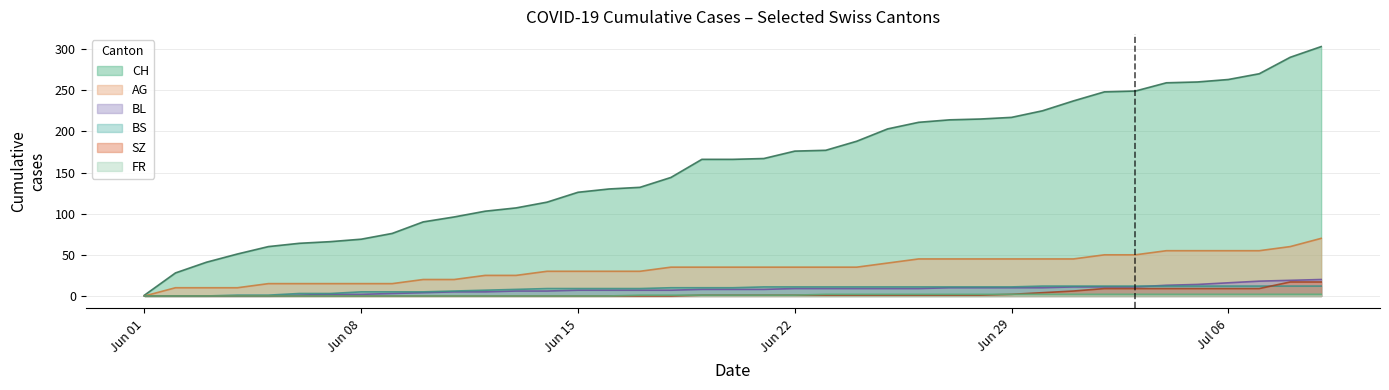

Which series has the largest total across all categories?

CH